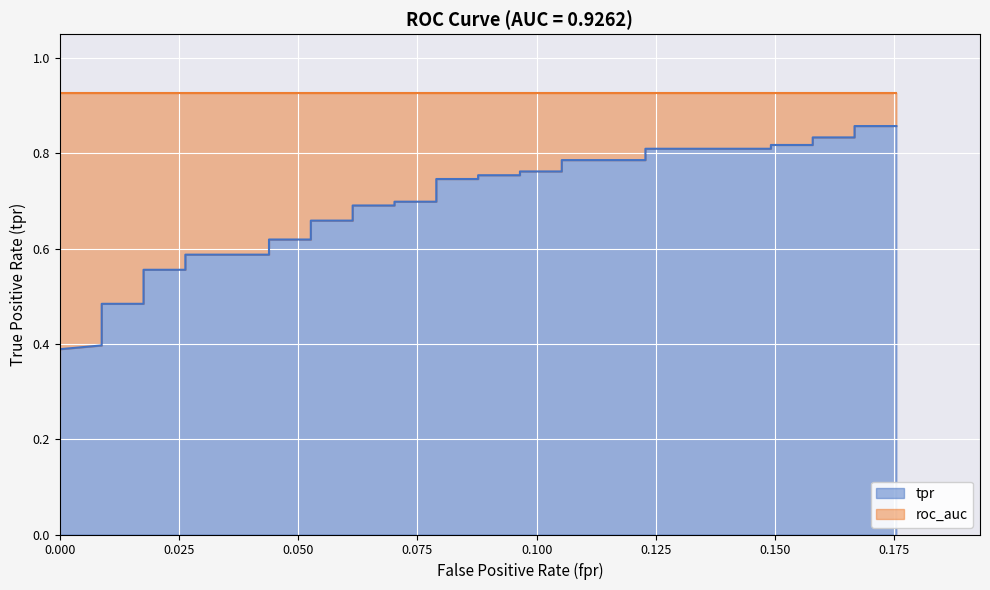

True or false: there are more than 1 points higher than both neighbors.

False